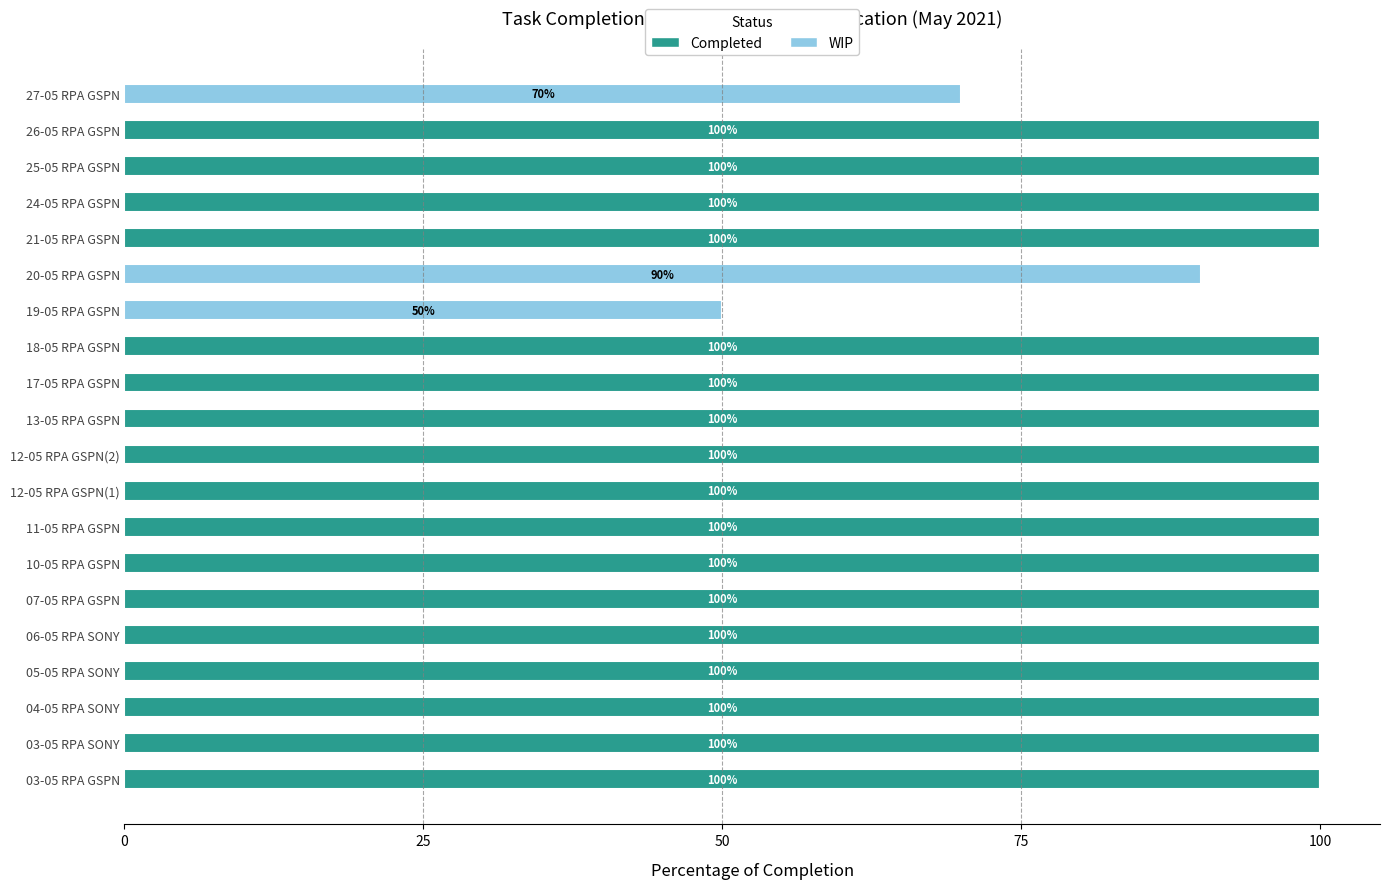

What are all the series names shown in the legend?

Completed, WIP